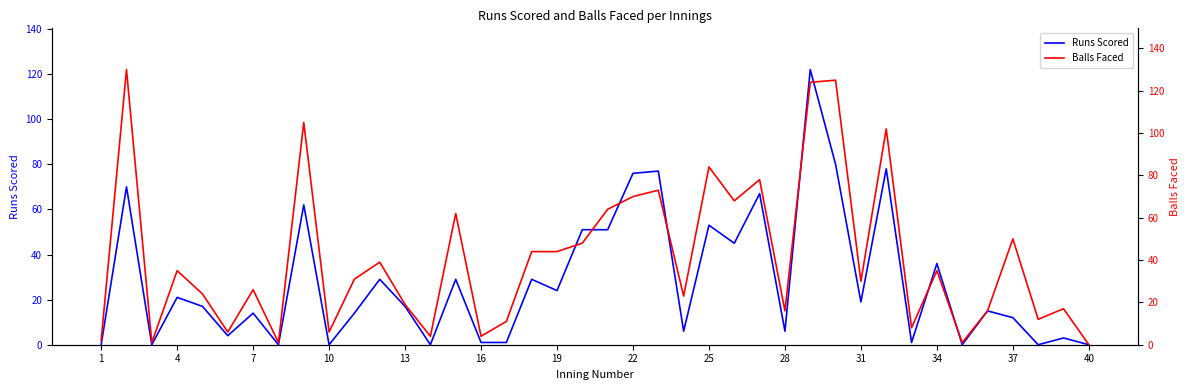

At how many categories does at least one series exceed 69?

9